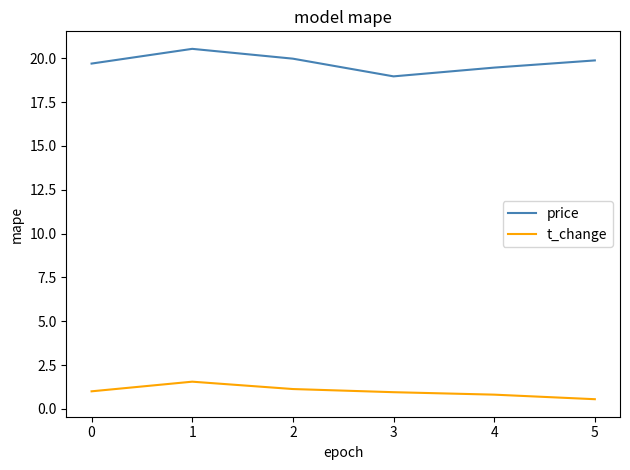

True or false: t_change and price intersect in this chart.

False